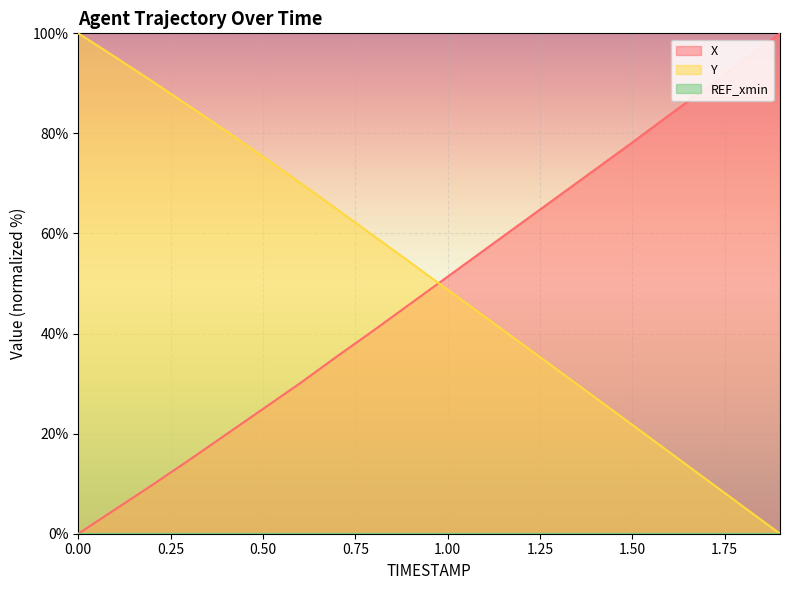

How many times do Y and X cross each other?

1